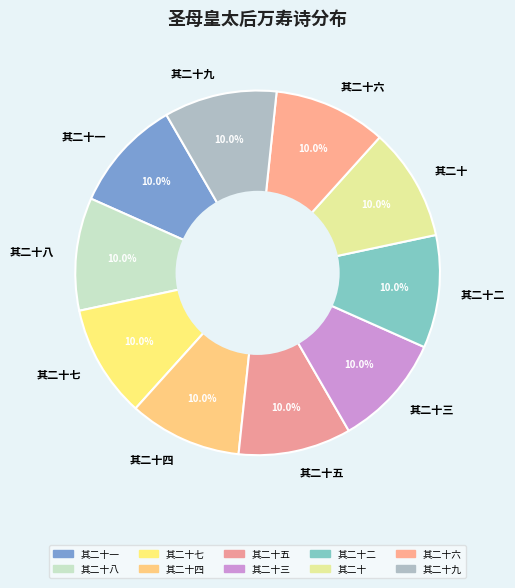

What portion of the pie excludes 其二十二?

90.0%